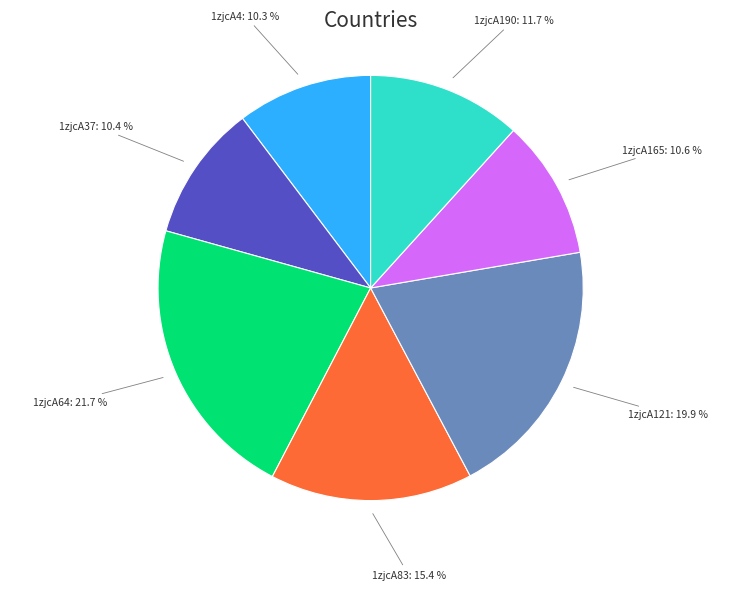

Does any single category account for the majority?

No